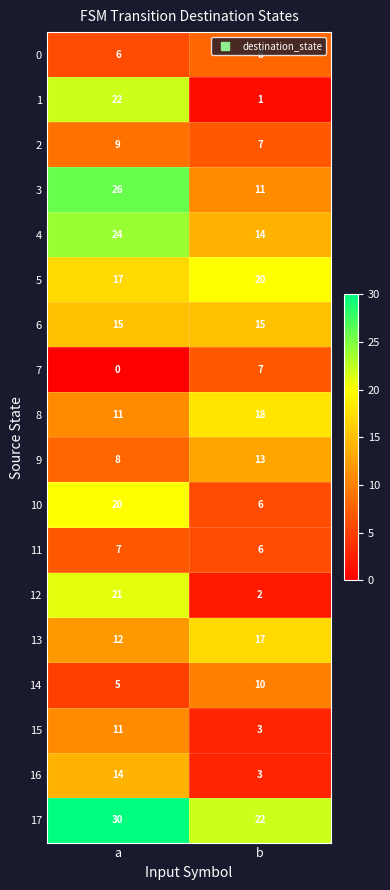

At which category does the chart reach its minimum across all series?

a